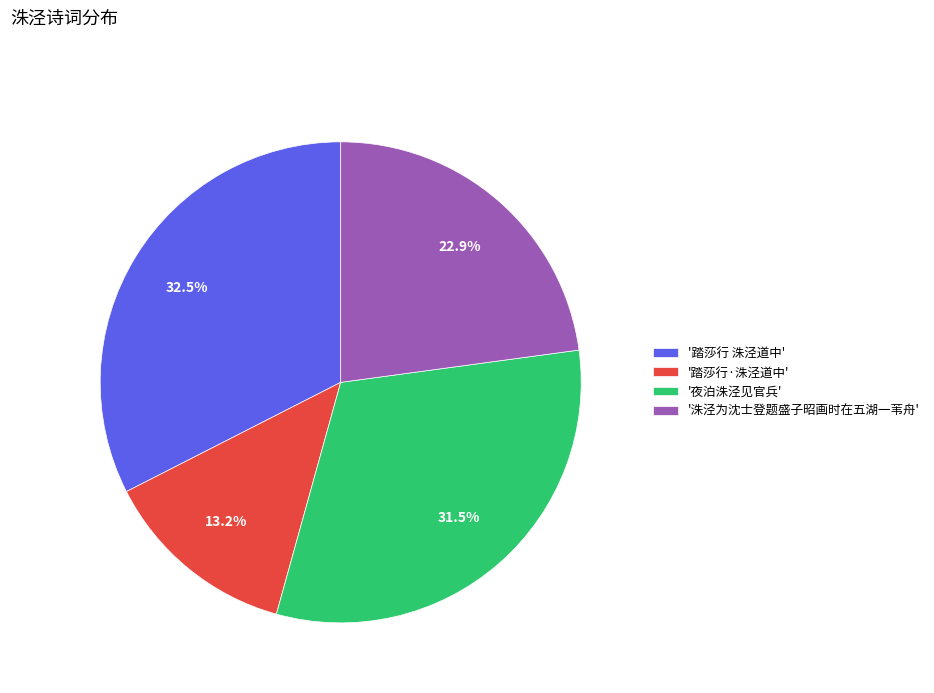

How many segments does this pie chart have?

4